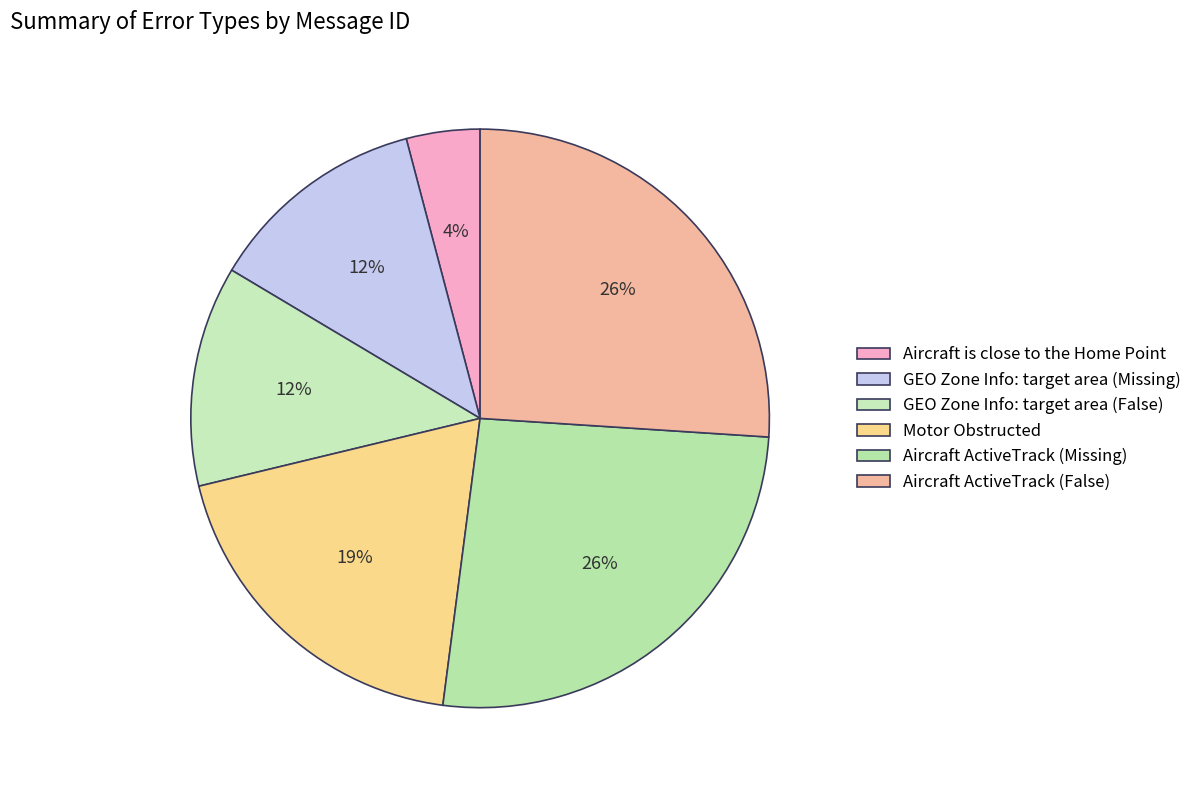

Is the sum of GEO Zone Info: target area (Missing) and Motor Obstructed greater than half?

No